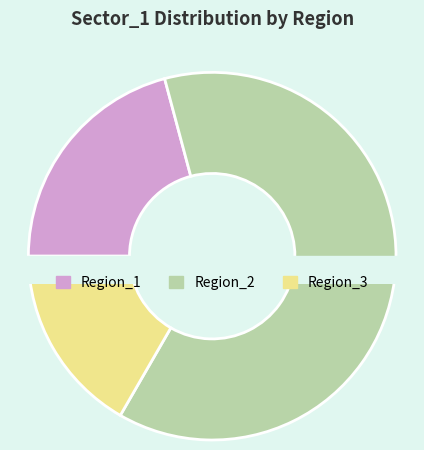

To the nearest percent, what percentage of the pie is Region_2?

62%